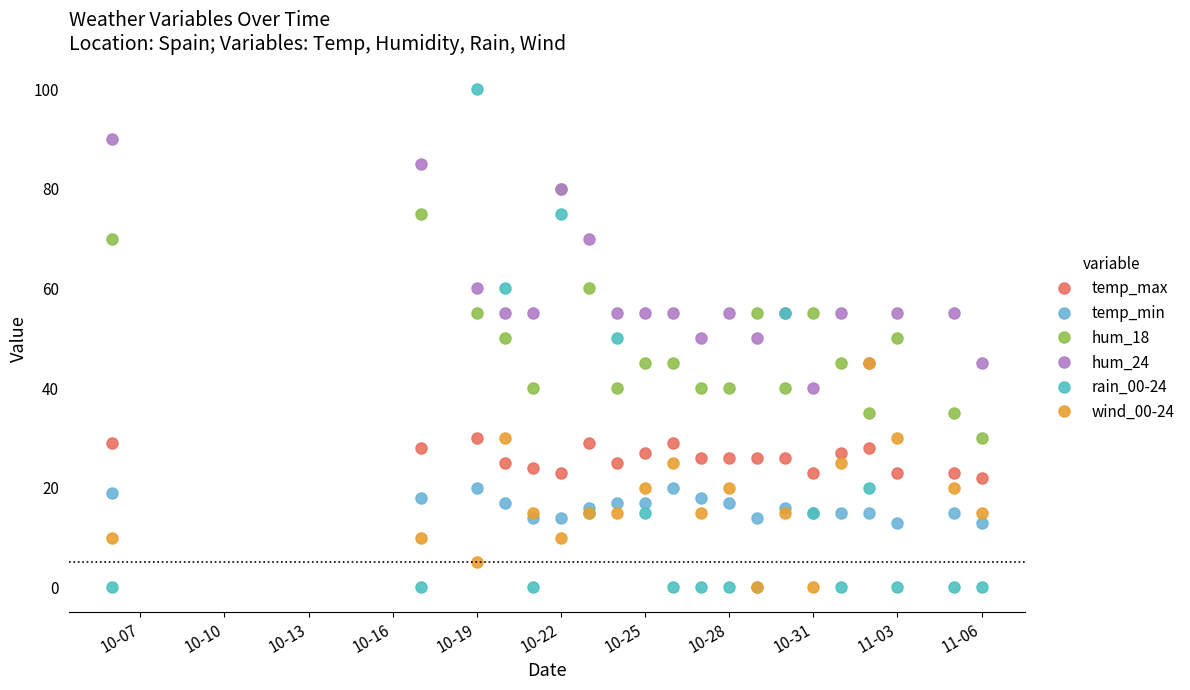

Reading right to left, what are all the values shown in this chart?

temp_max: 22	23	23	28	27	23	26	26	26	26	29	27	25	29	23	24	25	30	28	29
temp_min: 13	15	13	15	15	15	16	14	17	18	20	17	17	16	14	14	17	20	18	19
hum_18: 30	35	50	35	45	55	40	55	40	40	45	45	40	60	80	40	50	55	75	70
hum_24: 45	55	55	45	55	40	55	50	55	50	55	55	55	70	80	55	55	60	85	90
rain_00-24: 0	0	0	20	0	15	55	0	0	0	0	15	50	15	75	0	60	100	0	0
wind_00-24: 15	20	30	45	25	0	15	0	20	15	25	20	15	15	10	15	30	5	10	10